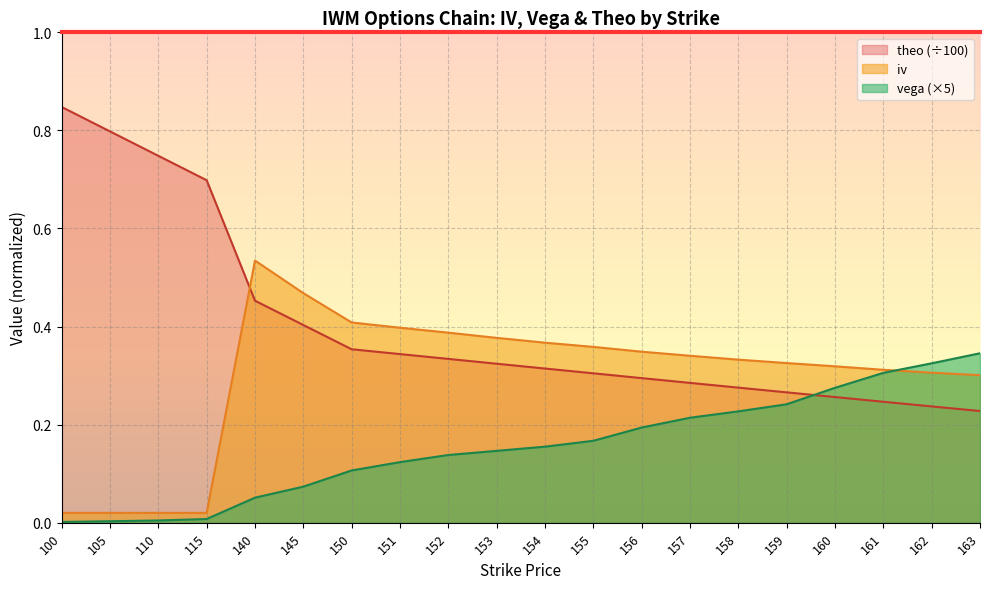

Which category has the highest value in the iv series?

140